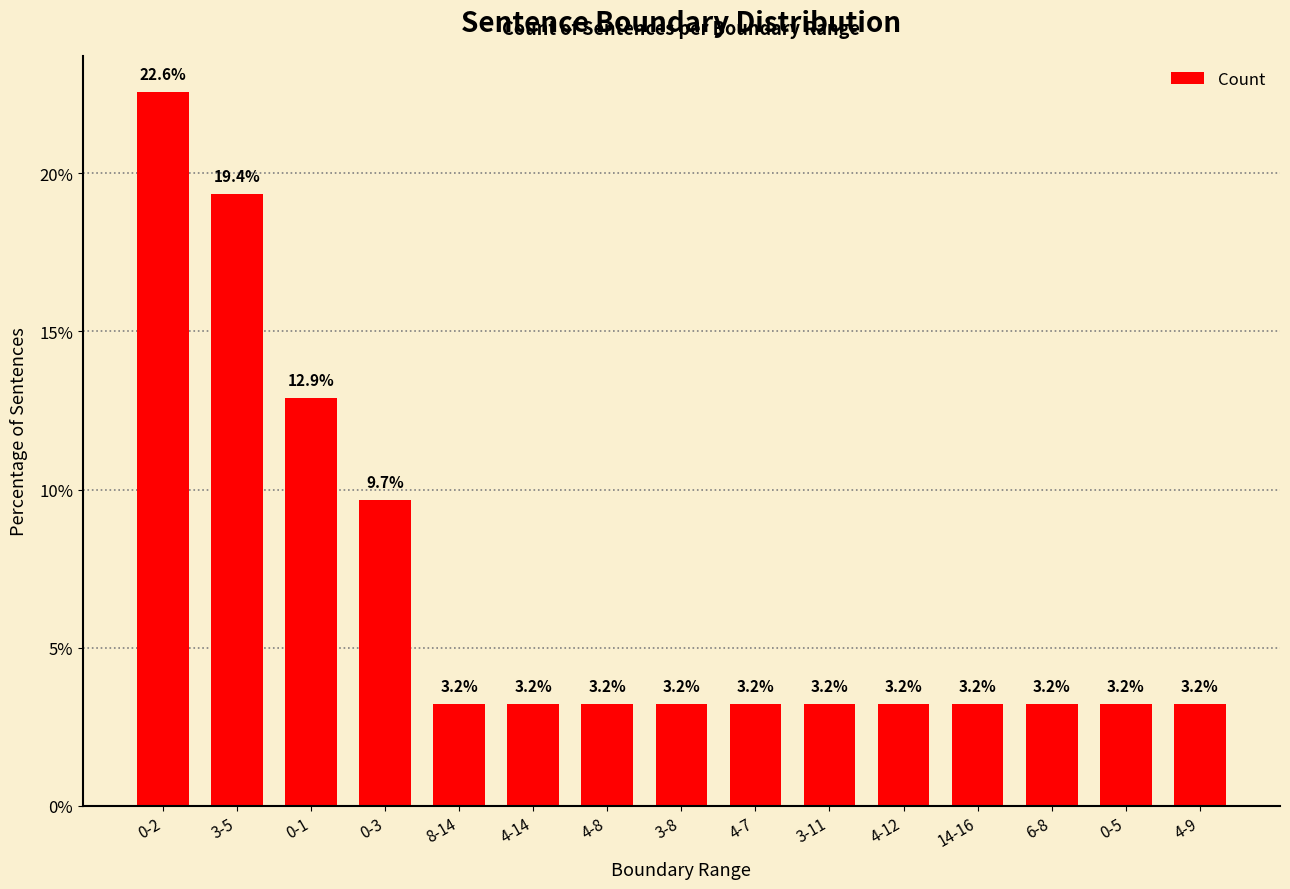

What is the smallest value displayed?

3.2